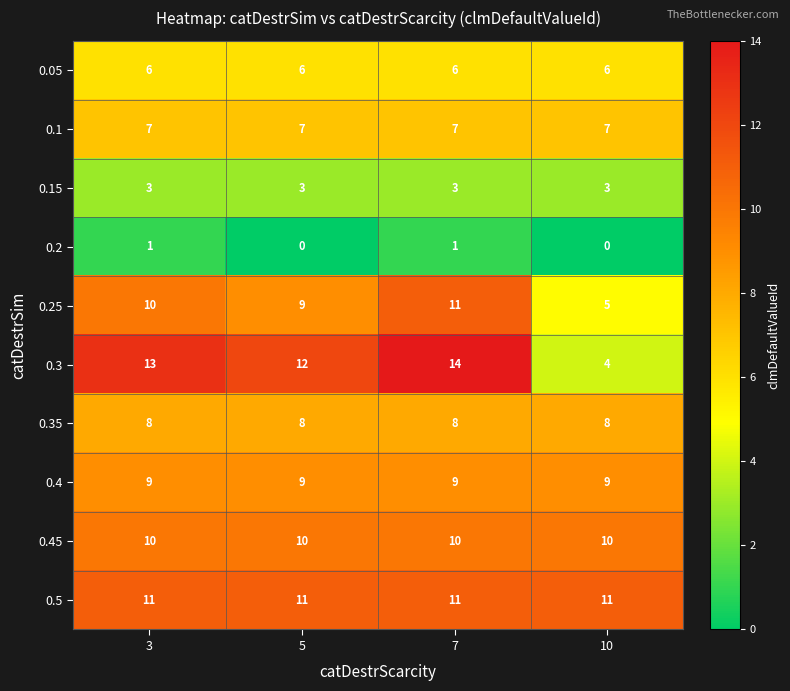

What is the sum of all 0.25 values?

35